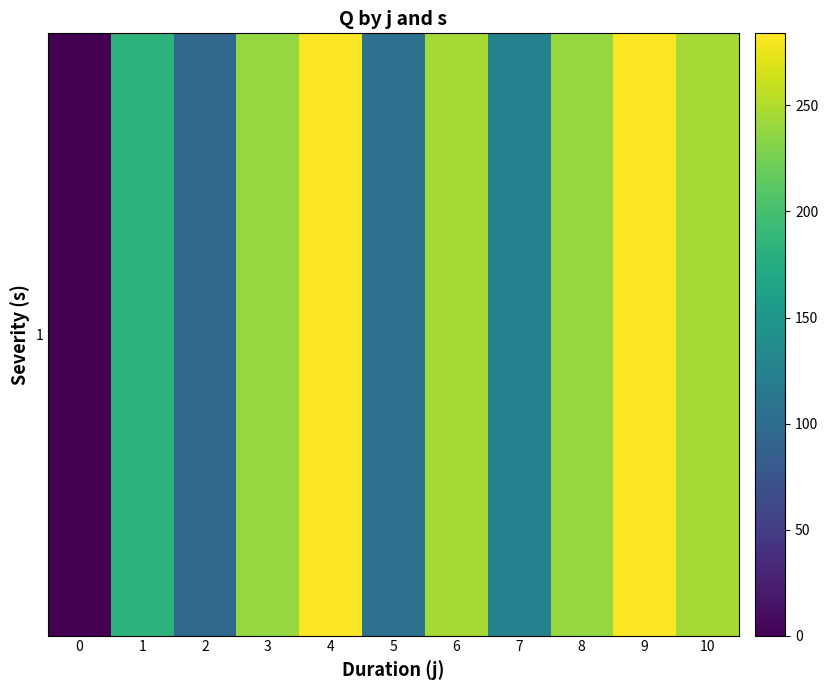

The value at 8 is 239.0. True or false?

True